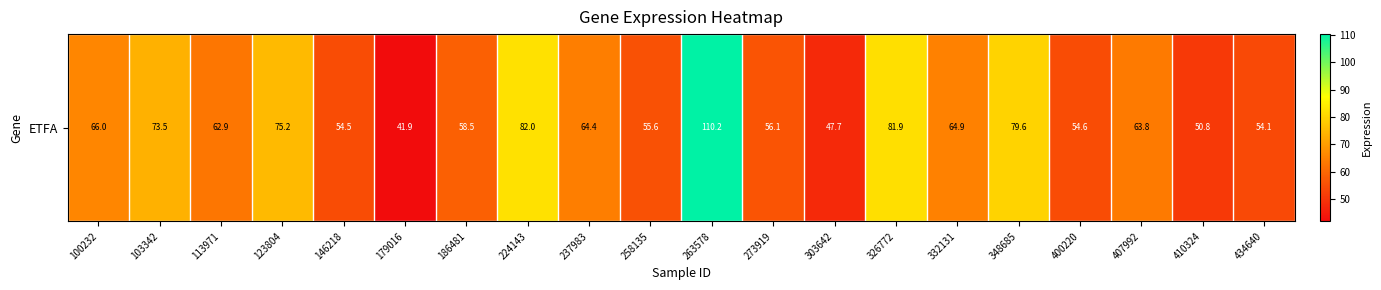

Reading left to right, extract all data points from this chart.

66.0	73.5	62.9	75.2	54.5	41.9	58.5	82.0	64.4	55.6	110.2	56.1	47.7	81.9	64.9	79.6	54.6	63.8	50.8	54.1